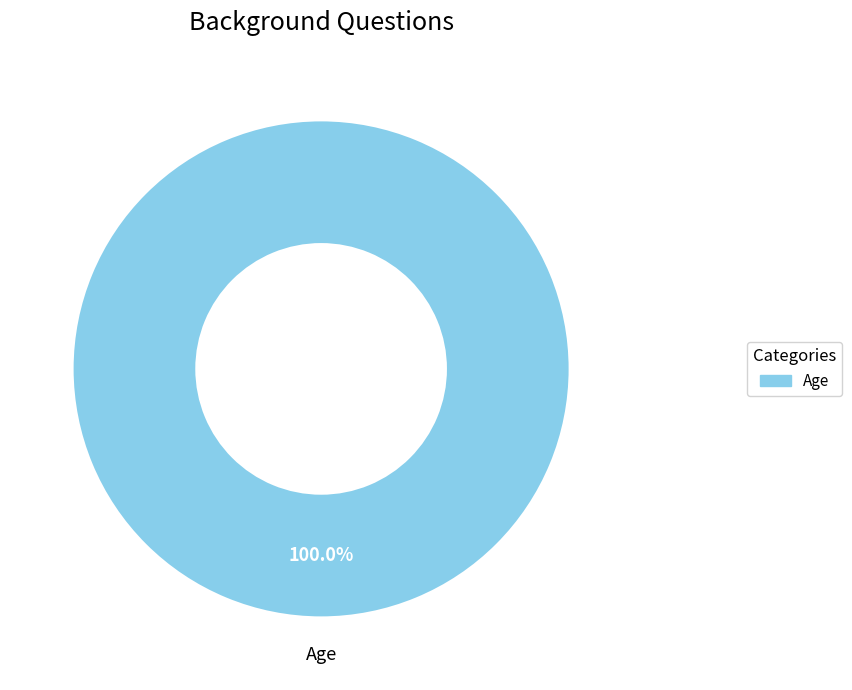

Is there any slice that represents more than half of the pie?

Yes